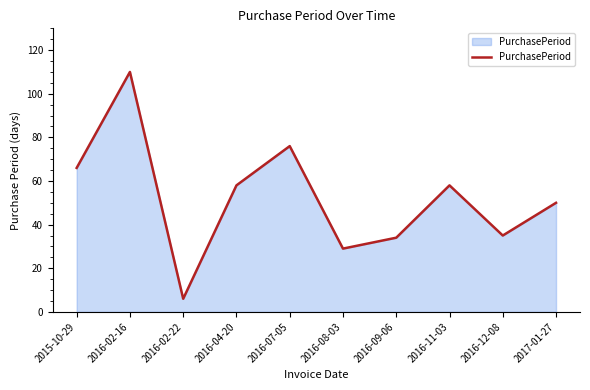

Reading right to left, list all the values displayed in this chart.

50	35	58	34	29	76	58	6	110	66